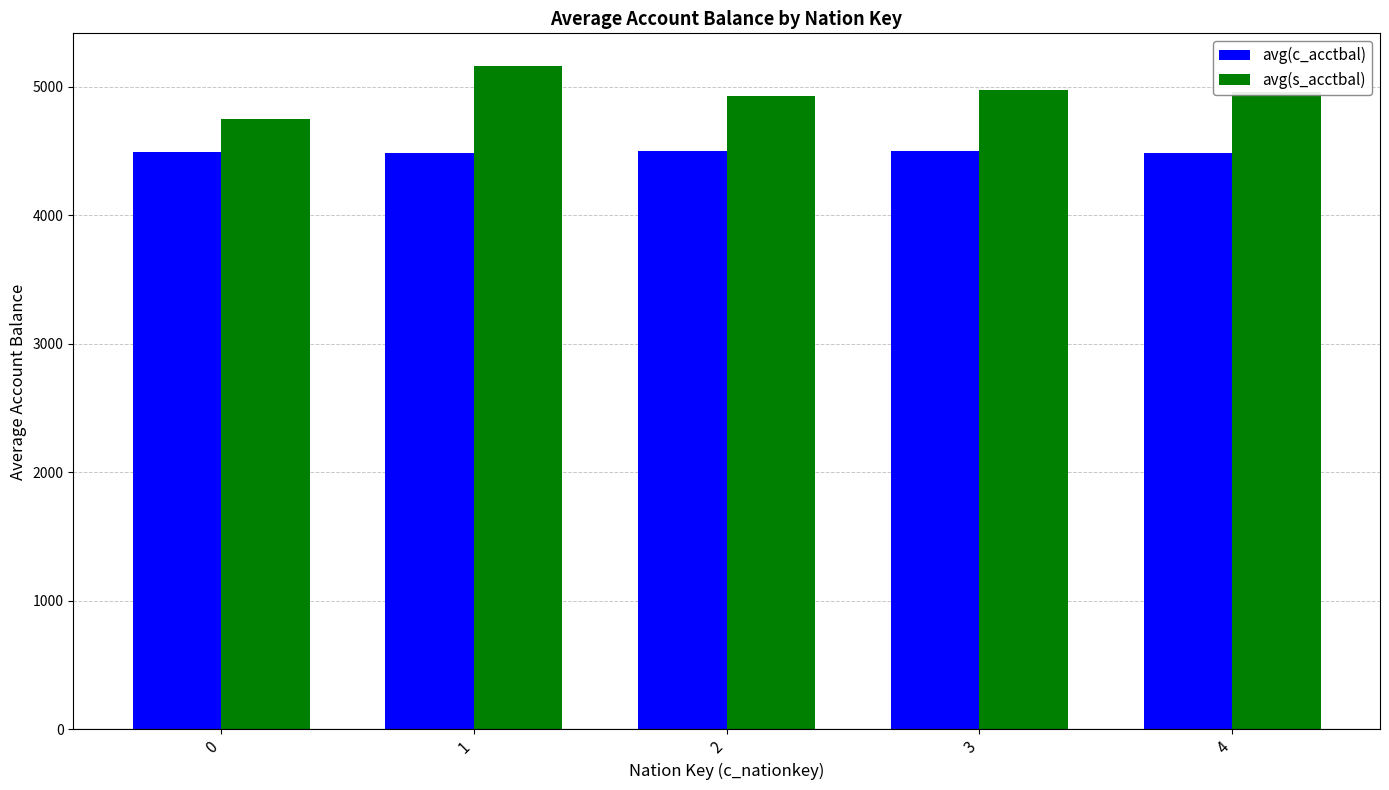

What is the lowest value of the avg(s_acctbal) series?

4750.5